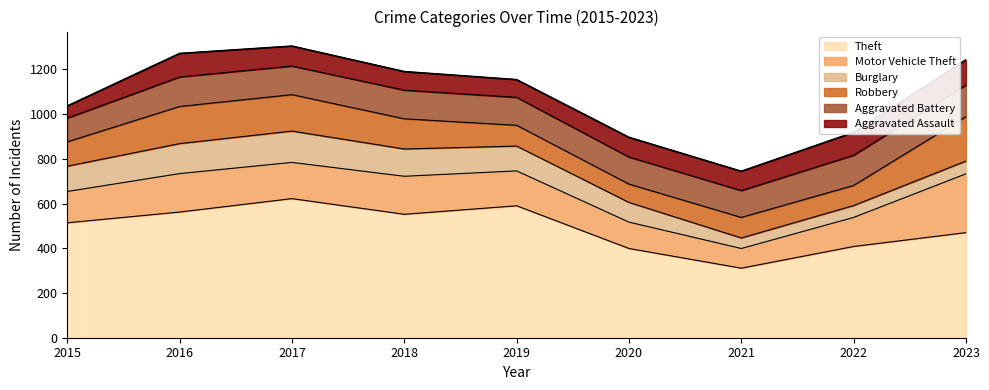

Where does the Aggravated Assault series first go above 88?

2016